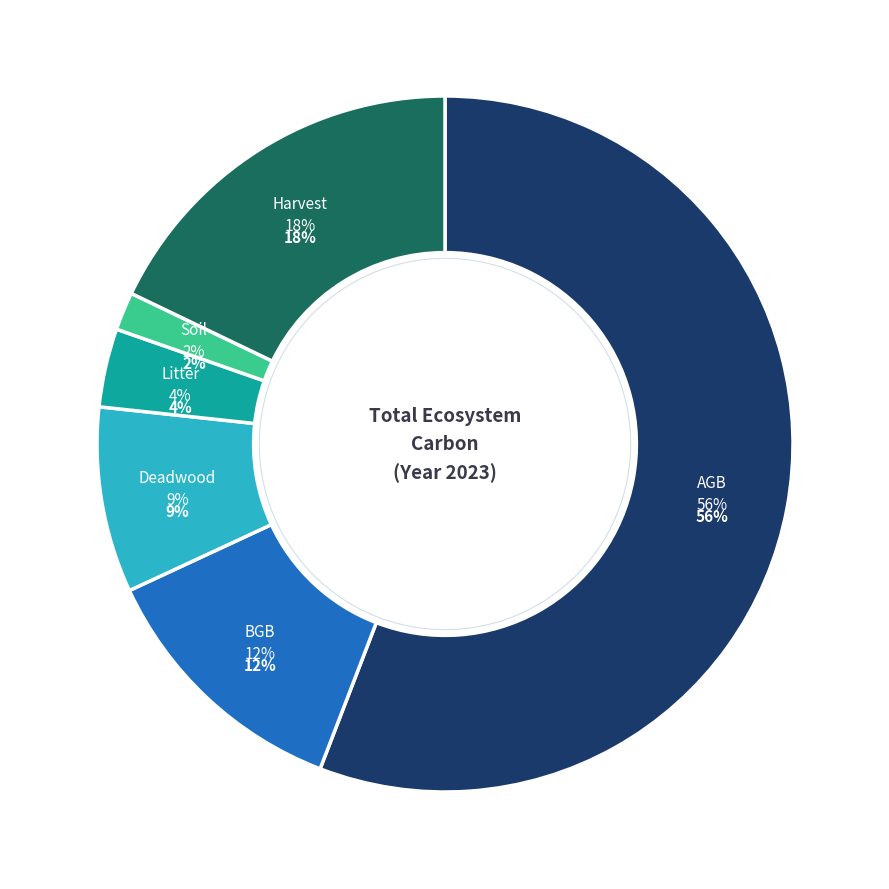

Does Harvest represent more than half of the total?

No